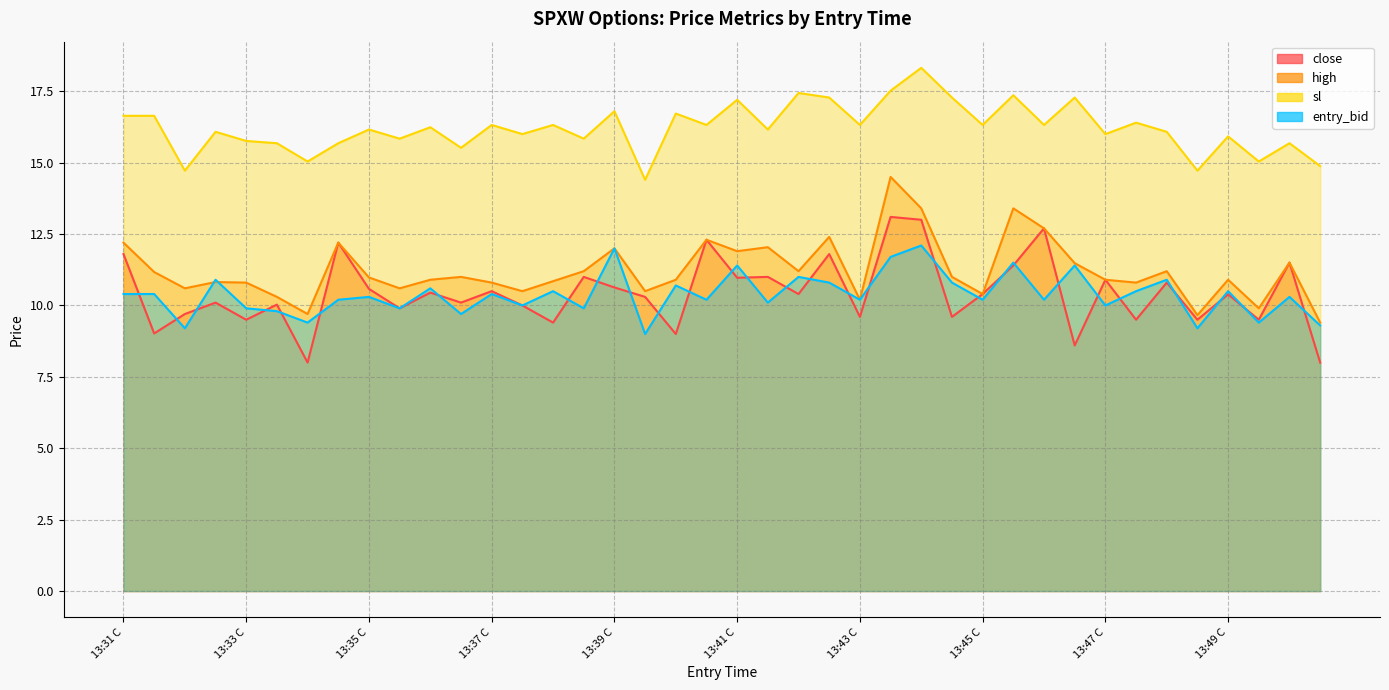

Reading left to right, list all the values displayed in this chart.

close: 13:31 C=11.8	13:31 P=9.0	13:32 C=9.7	13:32 P=10.1	13:33 C=9.5	13:33 P=10.0	13:34 C=8.0	13:34 P=12.2	13:35 C=10.6	13:35 P=9.9	13:36 C=10.4	13:36 P=10.1	13:37 C=10.5	13:37 P=10.0	13:38 C=9.4	13:38 P=11.0	13:39 C=10.6	13:39 P=10.3	13:40 C=9.0	13:40 P=12.3	13:41 C=11.0	13:41 P=11.0	13:42 C=10.4	13:42 P=11.8	13:43 C=9.6	13:43 P=13.1	13:44 C=13.0	13:44 P=9.6	13:45 C=10.4	13:45 P=11.4	13:46 C=12.7	13:46 P=8.6	13:47 C=10.9	13:47 P=9.5	13:48 C=10.8	13:48 P=9.5	13:49 C=10.4	13:49 P=9.5	13:50 C=11.5	13:50 P=8.0
high: 13:31 C=12.2	13:31 P=11.2	13:32 C=10.6	13:32 P=10.8	13:33 C=10.8	13:33 P=10.3	13:34 C=9.7	13:34 P=12.2	13:35 C=11.0	13:35 P=10.6	13:36 C=10.9	13:36 P=11.0	13:37 C=10.8	13:37 P=10.5	13:38 C=10.8	13:38 P=11.2	13:39 C=12.0	13:39 P=10.5	13:40 C=10.9	13:40 P=12.3	13:41 C=11.9	13:41 P=12.0	13:42 C=11.2	13:42 P=12.4	13:43 C=10.2	13:43 P=14.5	13:44 C=13.4	13:44 P=11.0	13:45 C=10.4	13:45 P=13.4	13:46 C=12.7	13:46 P=11.5	13:47 C=10.9	13:47 P=10.8	13:48 C=11.2	13:48 P=9.7	13:49 C=10.9	13:49 P=9.9	13:50 C=11.5	13:50 P=9.4
sl: 13:31 C=16.6	13:31 P=16.6	13:32 C=14.7	13:32 P=16.1	13:33 C=15.8	13:33 P=15.7	13:34 C=15.0	13:34 P=15.7	13:35 C=16.2	13:35 P=15.8	13:36 C=16.2	13:36 P=15.5	13:37 C=16.3	13:37 P=16.0	13:38 C=16.3	13:38 P=15.8	13:39 C=16.8	13:39 P=14.4	13:40 C=16.7	13:40 P=16.3	13:41 C=17.2	13:41 P=16.2	13:42 C=17.4	13:42 P=17.3	13:43 C=16.3	13:43 P=17.5	13:44 C=18.3	13:44 P=17.3	13:45 C=16.3	13:45 P=17.4	13:46 C=16.3	13:46 P=17.3	13:47 C=16.0	13:47 P=16.4	13:48 C=16.1	13:48 P=14.7	13:49 C=15.9	13:49 P=15.0	13:50 C=15.7	13:50 P=14.9
entry_bid: 13:31 C=10.4	13:31 P=10.4	13:32 C=9.2	13:32 P=10.9	13:33 C=9.9	13:33 P=9.8	13:34 C=9.4	13:34 P=10.2	13:35 C=10.3	13:35 P=9.9	13:36 C=10.6	13:36 P=9.7	13:37 C=10.4	13:37 P=10.0	13:38 C=10.5	13:38 P=9.9	13:39 C=12.0	13:39 P=9.0	13:40 C=10.7	13:40 P=10.2	13:41 C=11.4	13:41 P=10.1	13:42 C=11.0	13:42 P=10.8	13:43 C=10.2	13:43 P=11.7	13:44 C=12.1	13:44 P=10.8	13:45 C=10.2	13:45 P=11.5	13:46 C=10.2	13:46 P=11.4	13:47 C=10.0	13:47 P=10.5	13:48 C=10.9	13:48 P=9.2	13:49 C=10.5	13:49 P=9.4	13:50 C=10.3	13:50 P=9.3